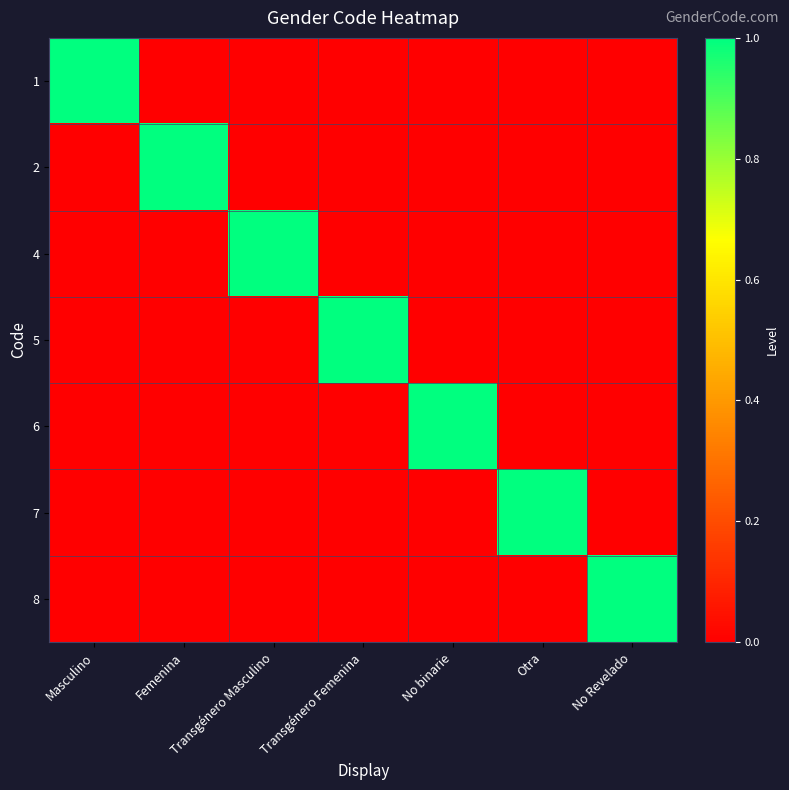

Which series has the largest range (max minus min)?

1